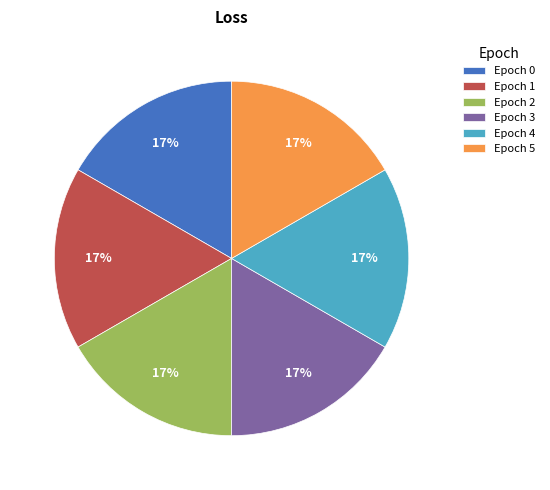

The Epoch 5 slice represents 11% of the pie. True or false?

False